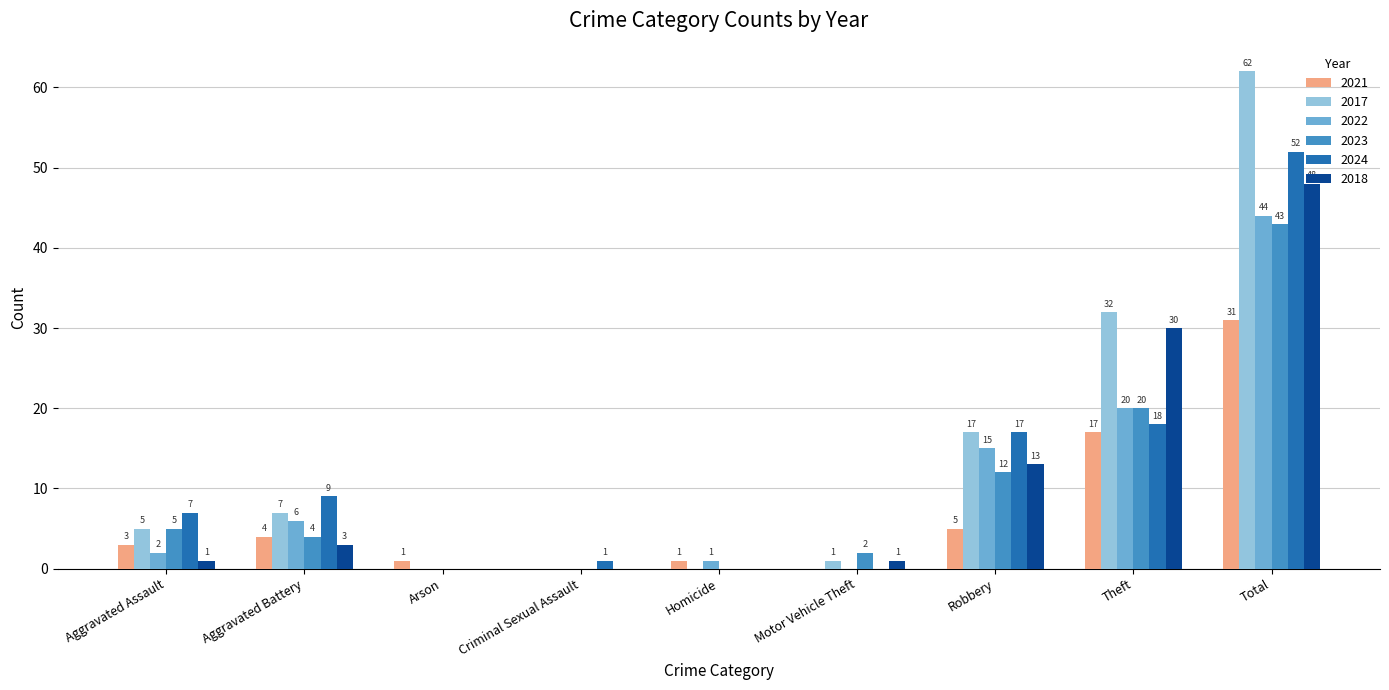

What is the highest value of the 2022 series?

44